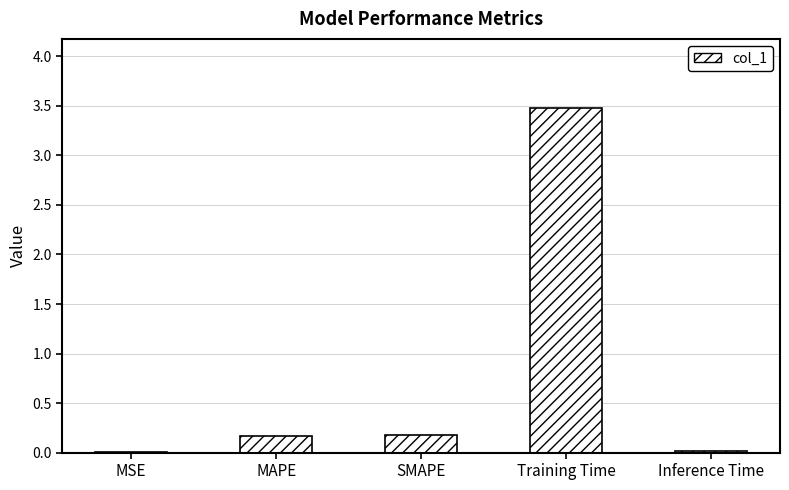

Is it true that the value at SMAPE is 0.2?

True